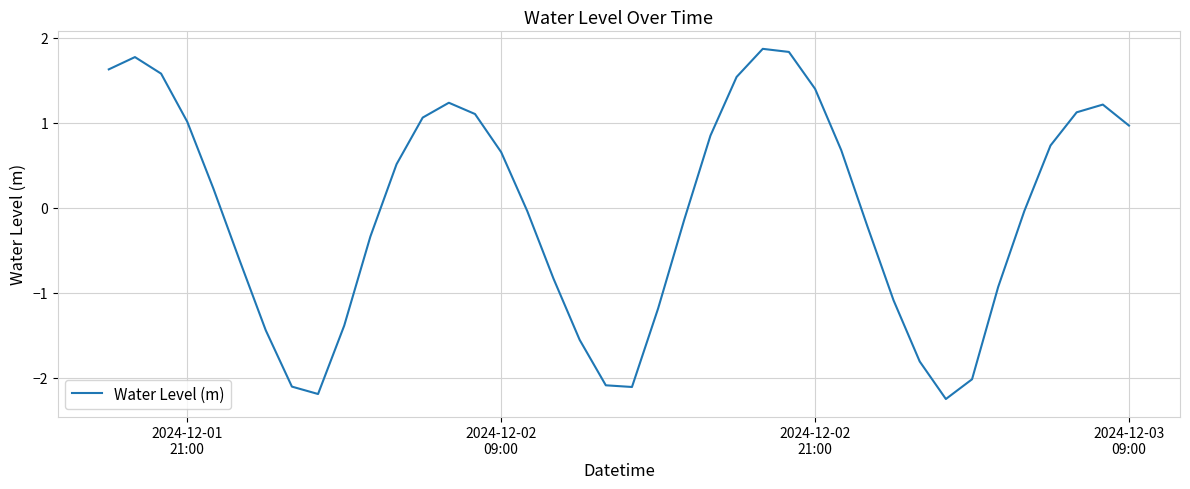

What is the greatest value displayed?

1.9